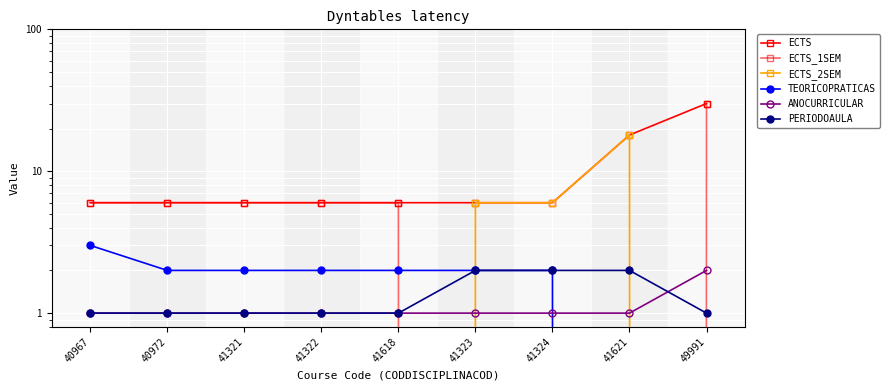

List the labels in order of PERIODOAULA value, largest first.

41323, 41324, 41621, 40967, 40972, 41321, 41322, 41618, 49991